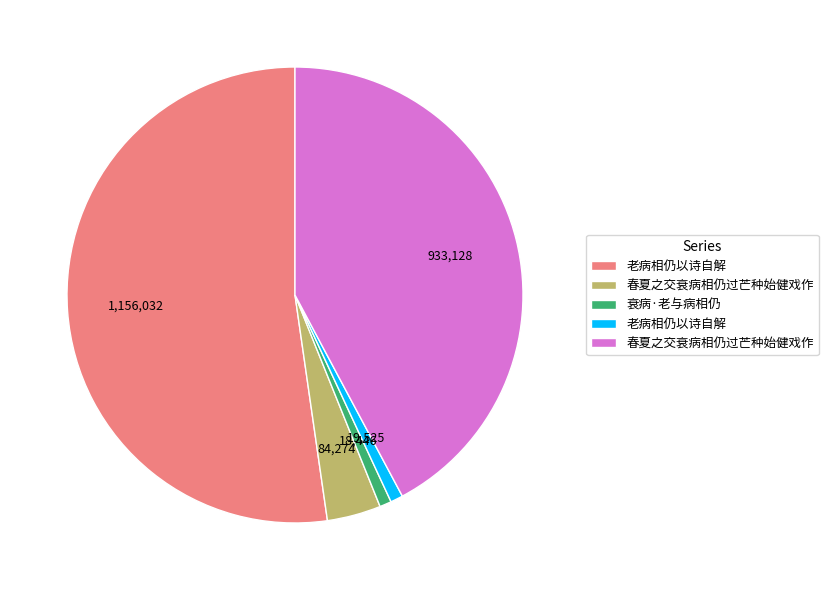

Is there a majority slice in this chart?

Yes